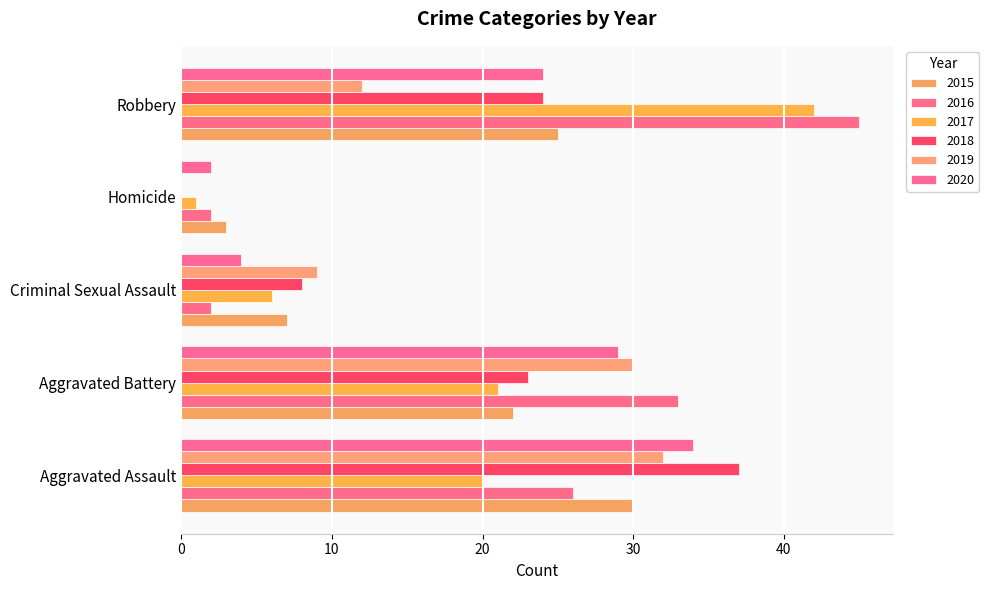

Which category has the lowest value across all series?

Homicide